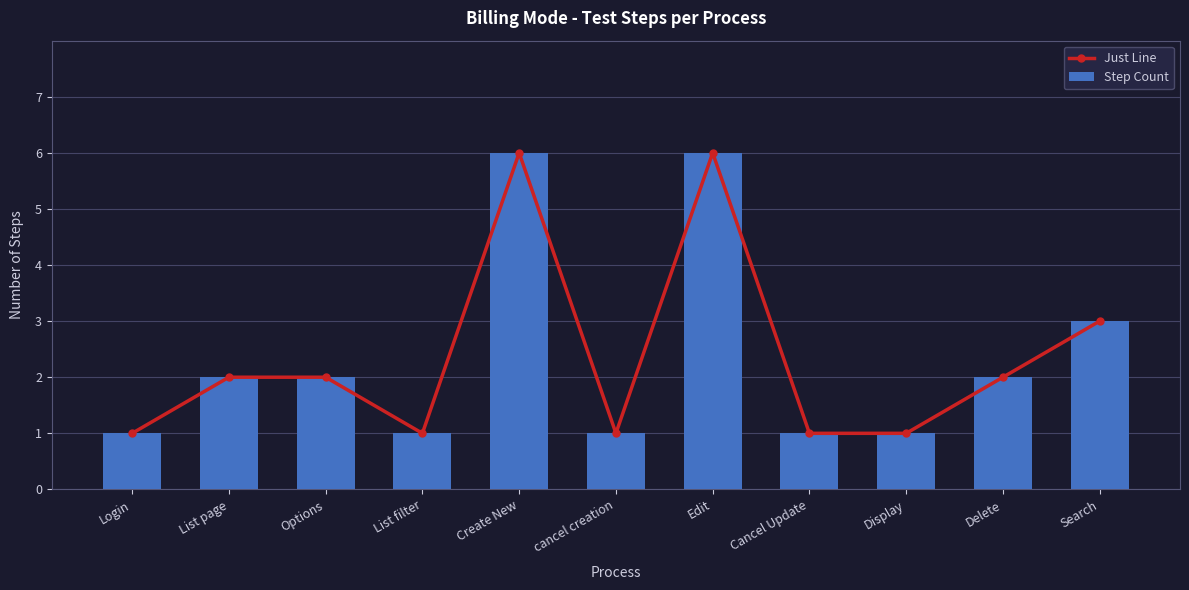

At how many categories does at least one series exceed 2?

3